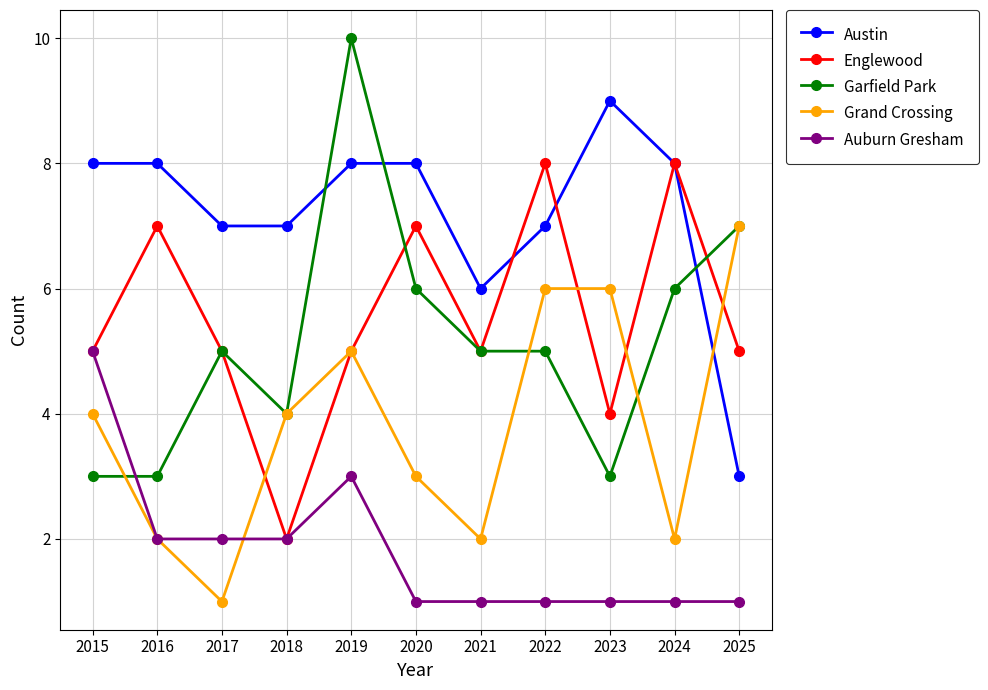

Count the number of categories in the chart.

11